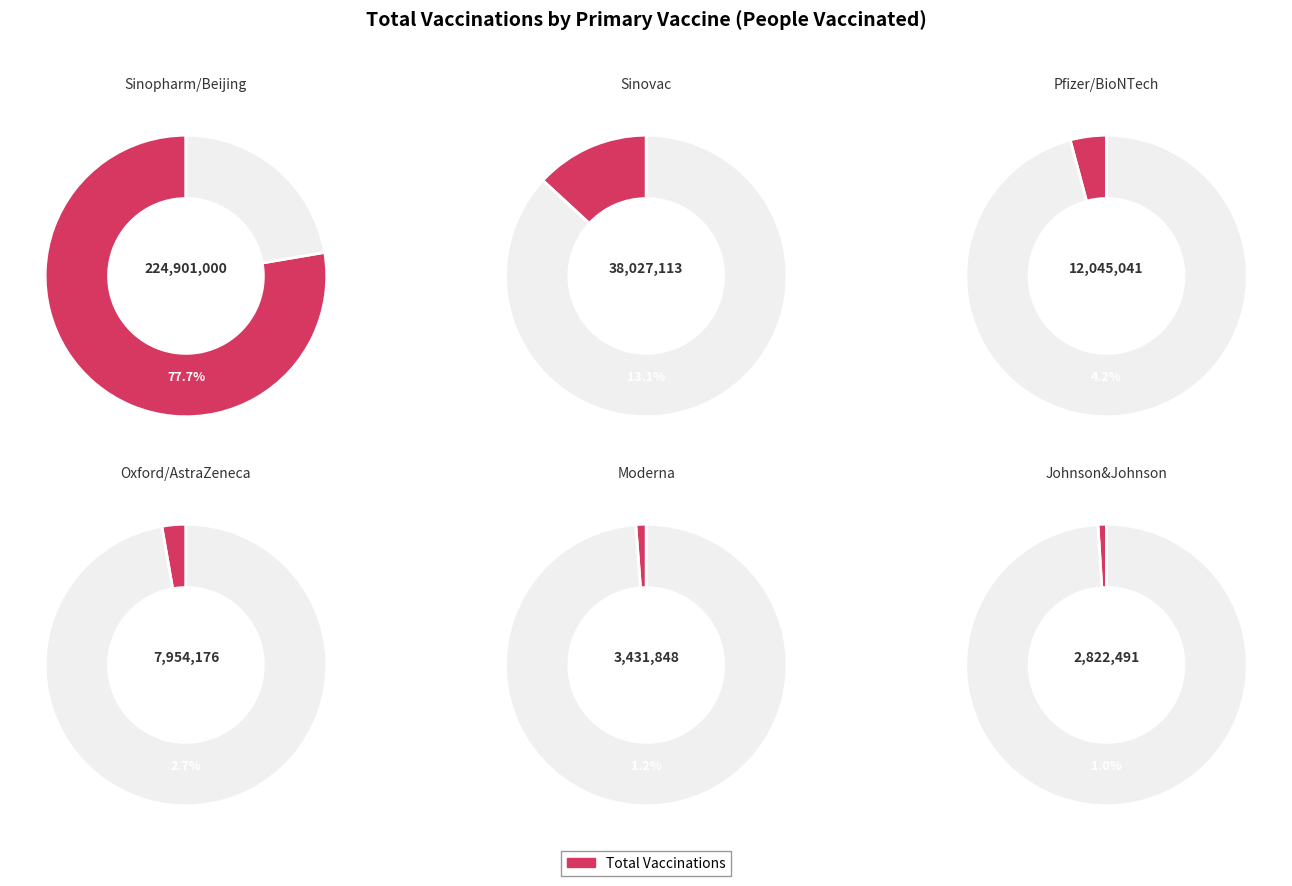

True or false: Sinovac accounts for 19% of the total.

False